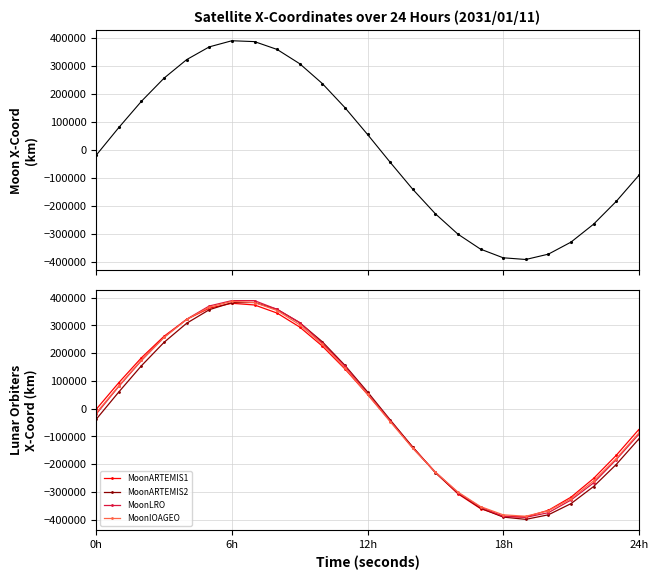

True or false: MoonARTEMIS2 has more than 2 points higher than both neighbors.

False